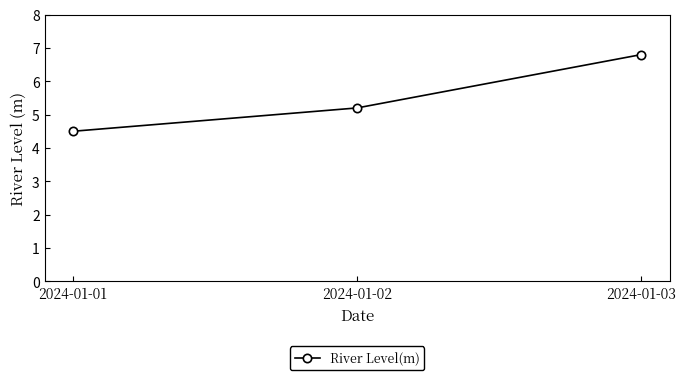

Reading left to right, transcribe all the data shown in this chart.

2024-01-01=4.5	2024-01-02=5.2	2024-01-03=6.8